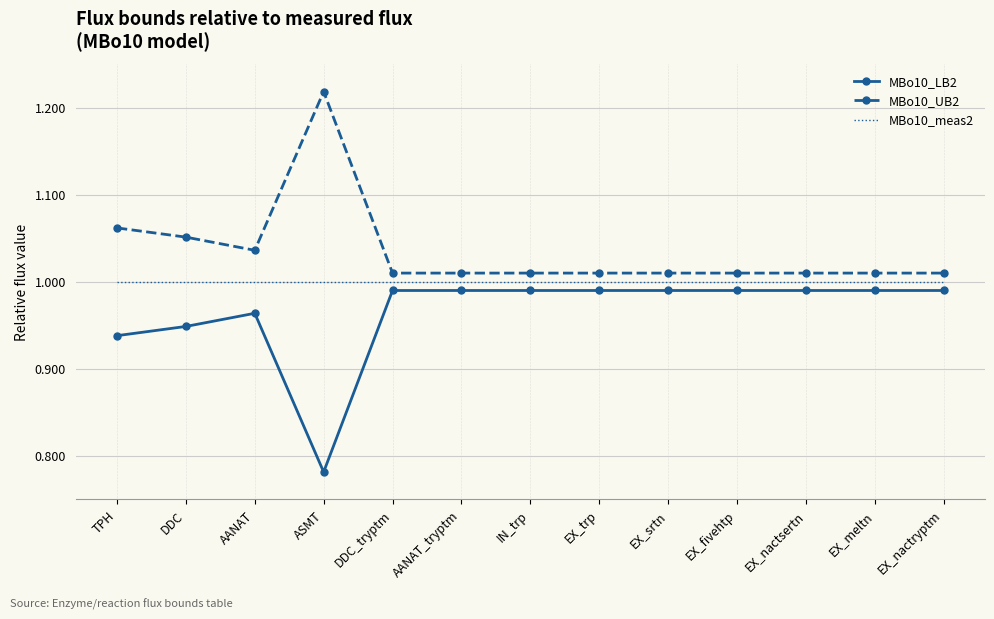

True or false: MBo10_meas2 and MBo10_LB2 cross at least once.

False